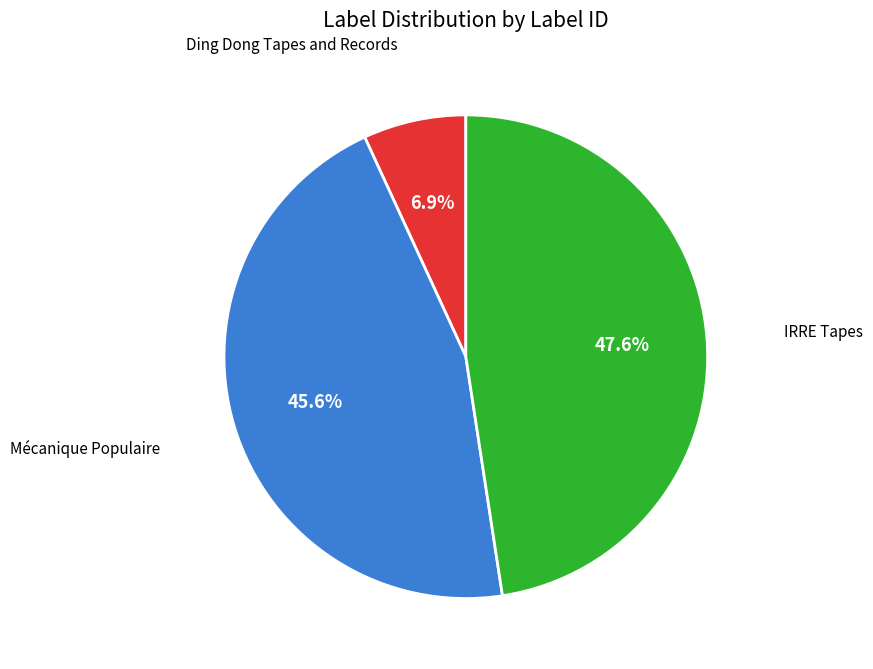

Is there a majority slice in this chart?

No